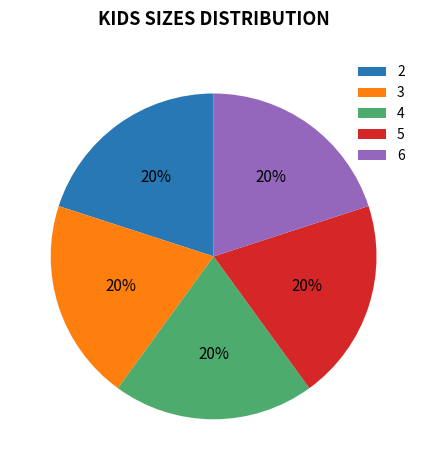

To the nearest percent, what is the difference between the largest and smallest slice percentages?

0%